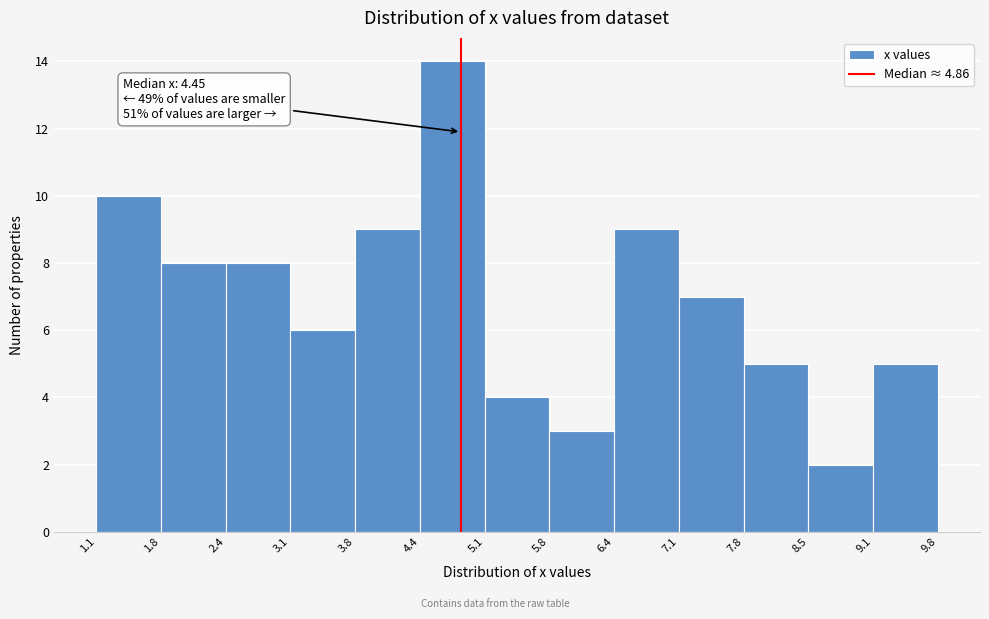

Over which range of the x-axis is the bar tallest?

4.4 to 5.1